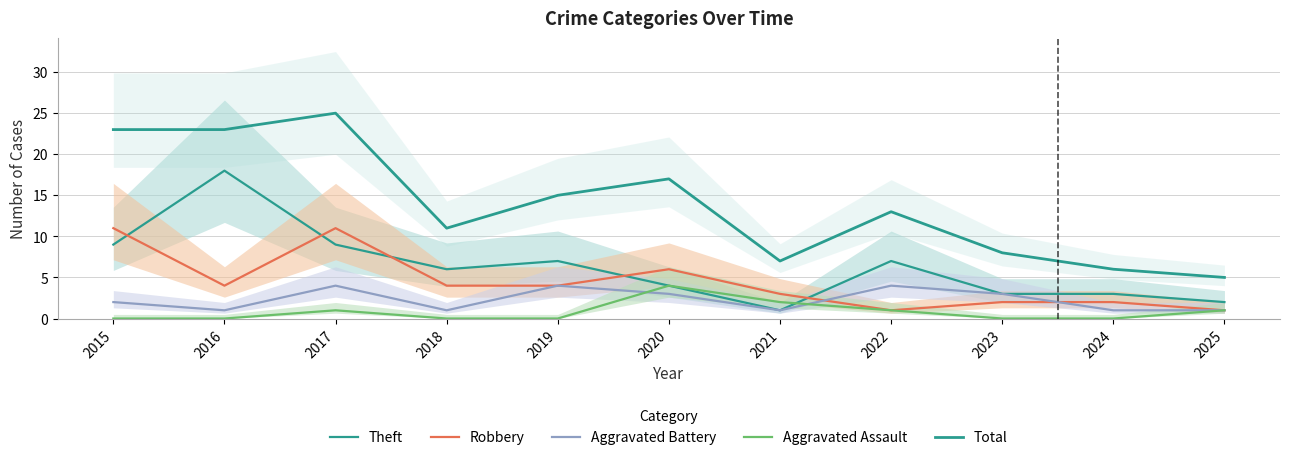

True or false: Aggravated Assault has more than 0 points higher than both neighbors.

True